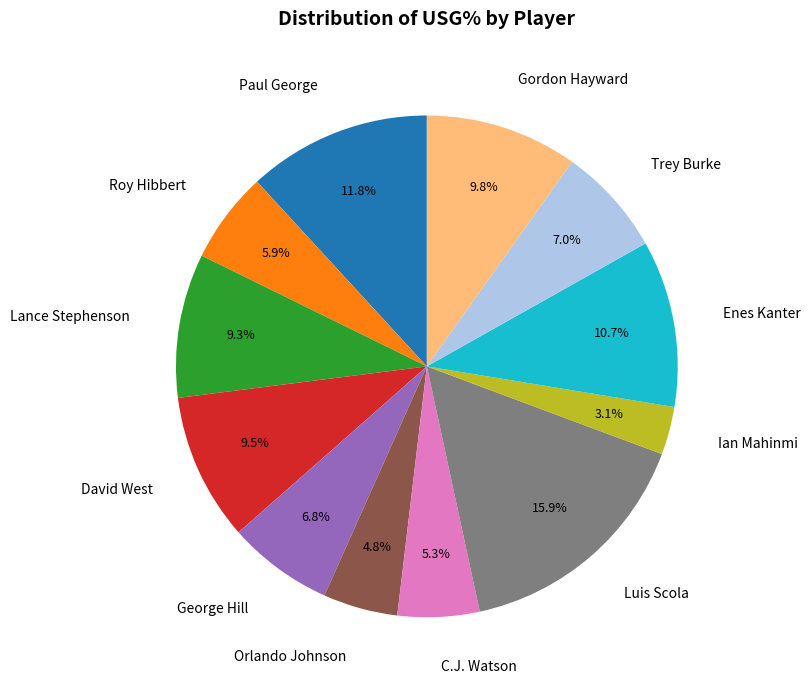

Does any single category account for the majority?

No